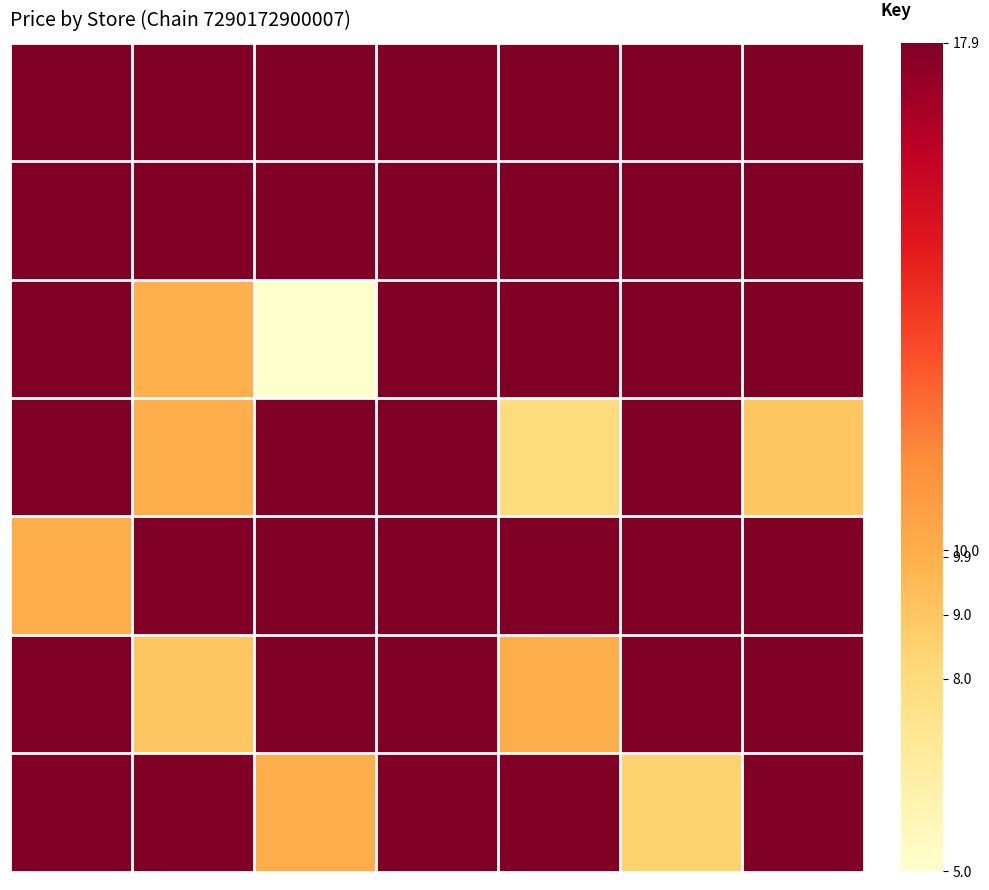

What is the greatest value displayed?

17.9